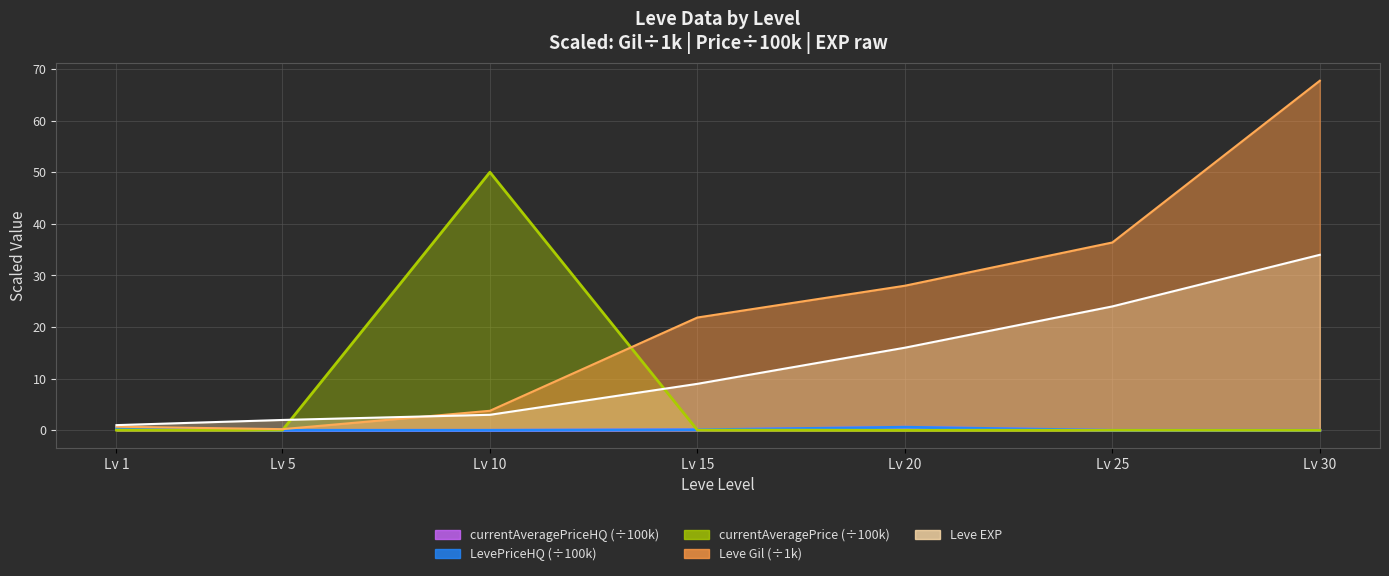

What is the value of the Leve EXP point at the 6th from the left?

24.0